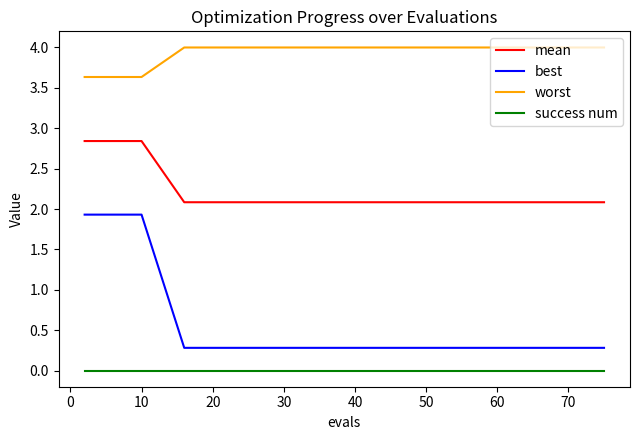

Reading left to right, list all the values displayed in this chart.

mean: 2.8	2.8	2.8	2.8	2.8	2.1	2.1	2.1	2.1	2.1	2.1	2.1	2.1	2.1	2.1
best: 1.9	1.9	1.9	1.9	1.9	0.3	0.3	0.3	0.3	0.3	0.3	0.3	0.3	0.3	0.3
worst: 3.6	3.6	3.6	3.6	3.6	4.0	4.0	4.0	4.0	4.0	4.0	4.0	4.0	4.0	4.0
success num: 0.0	0.0	0.0	0.0	0.0	0.0	0.0	0.0	0.0	0.0	0.0	0.0	0.0	0.0	0.0